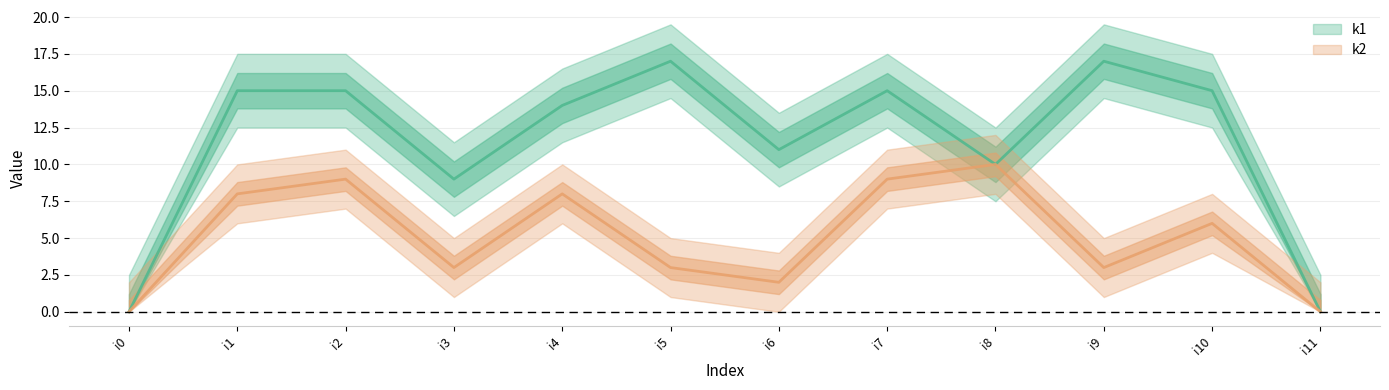

Rank the series at i4 from highest to lowest value.

k1, k2